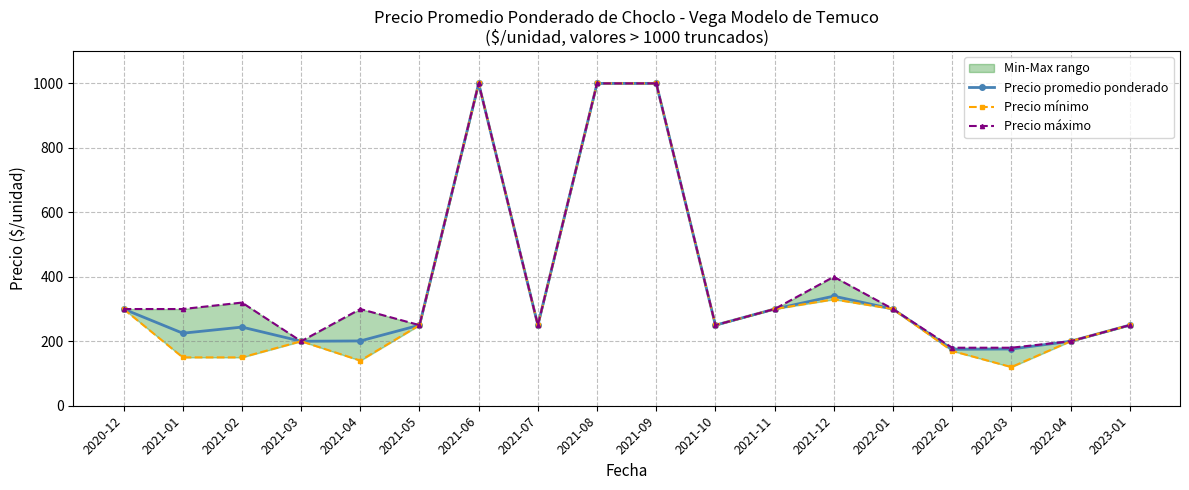

At which label does Precio promedio ponderado reach its peak?

2021-06